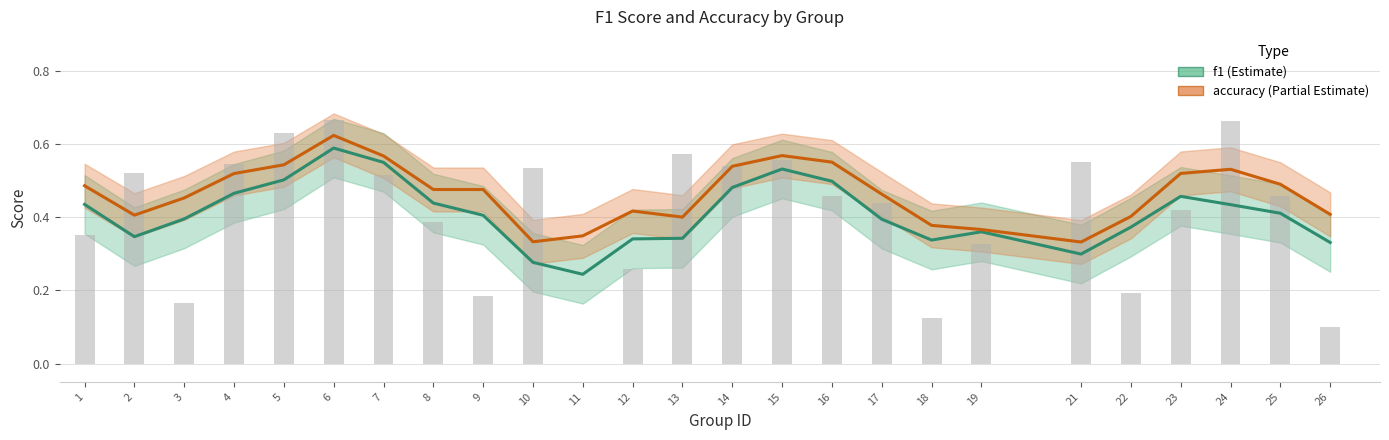

Which series has the widest spread of values?

f1